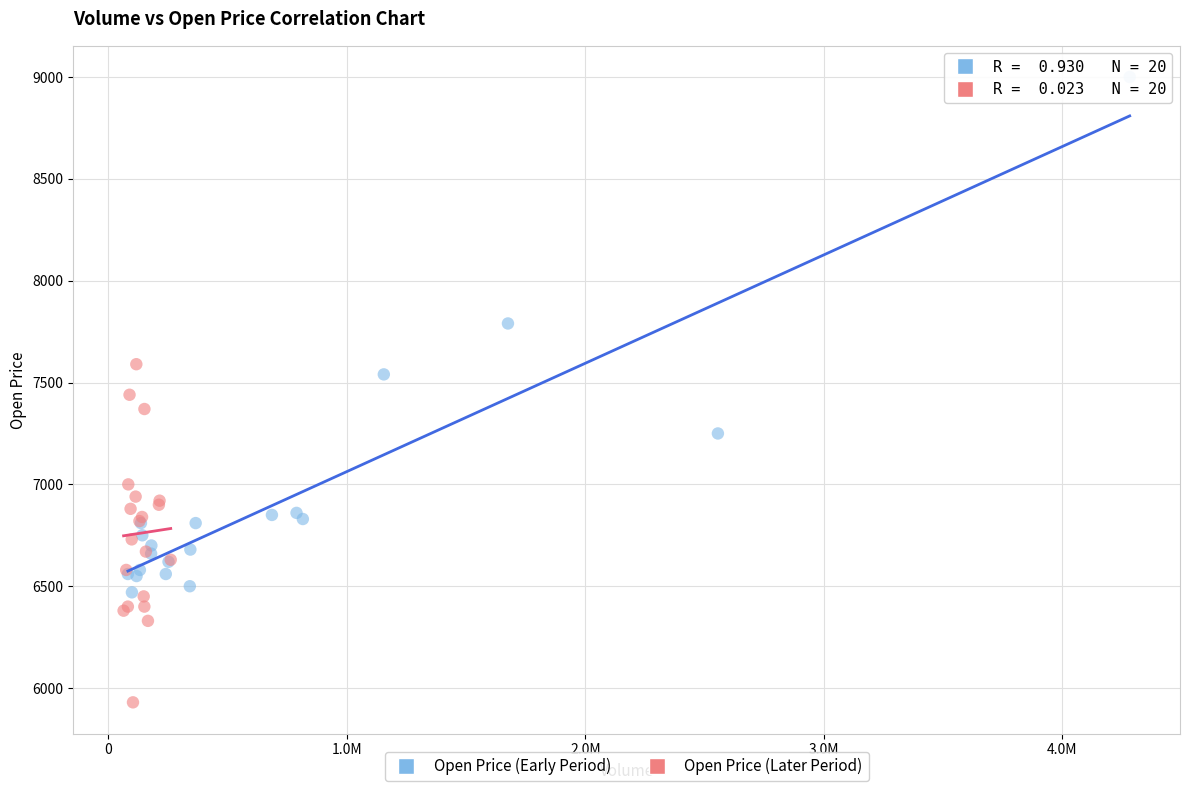

Which series has the largest Y range (max minus min)?

Open Price (Early Period)